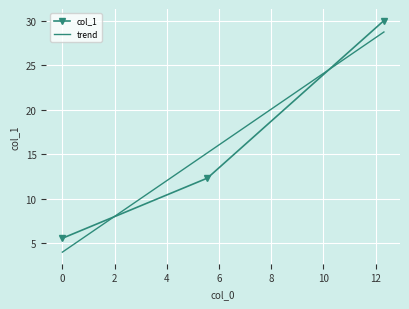

List the series in order of their peak value, lowest first.

trend, col_1